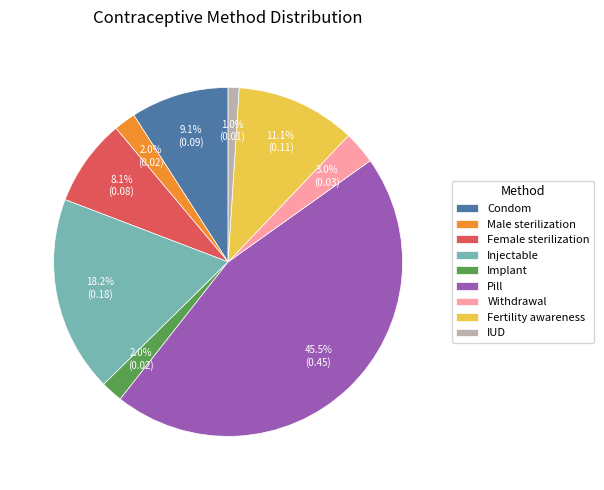

Which category has the biggest portion of the pie?

Pill